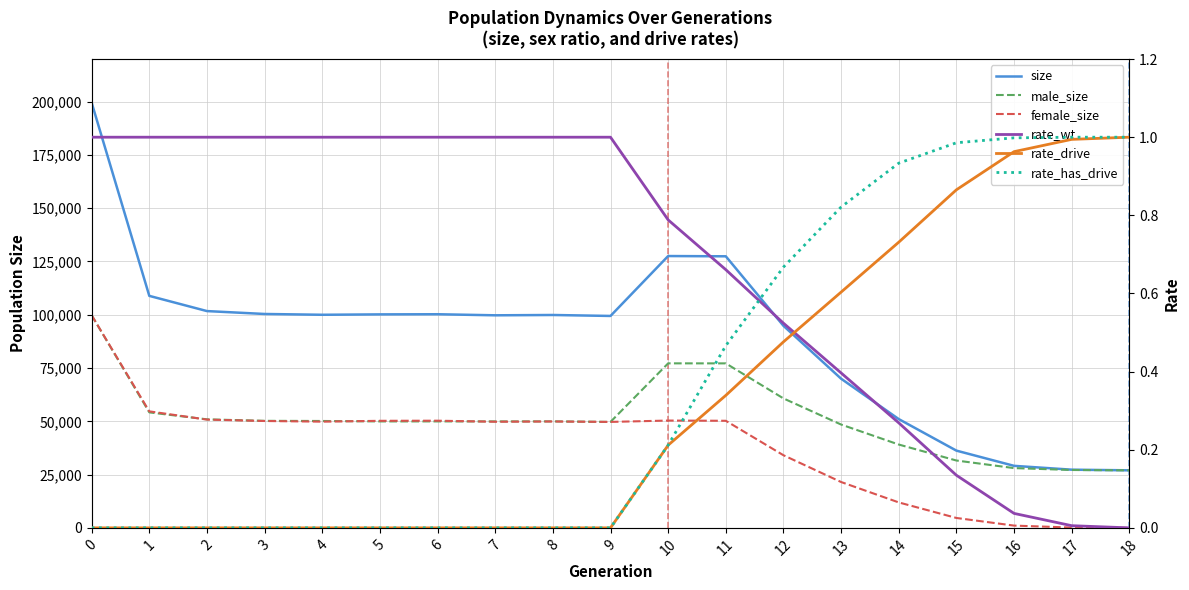

How many lines are shown in the chart?

6